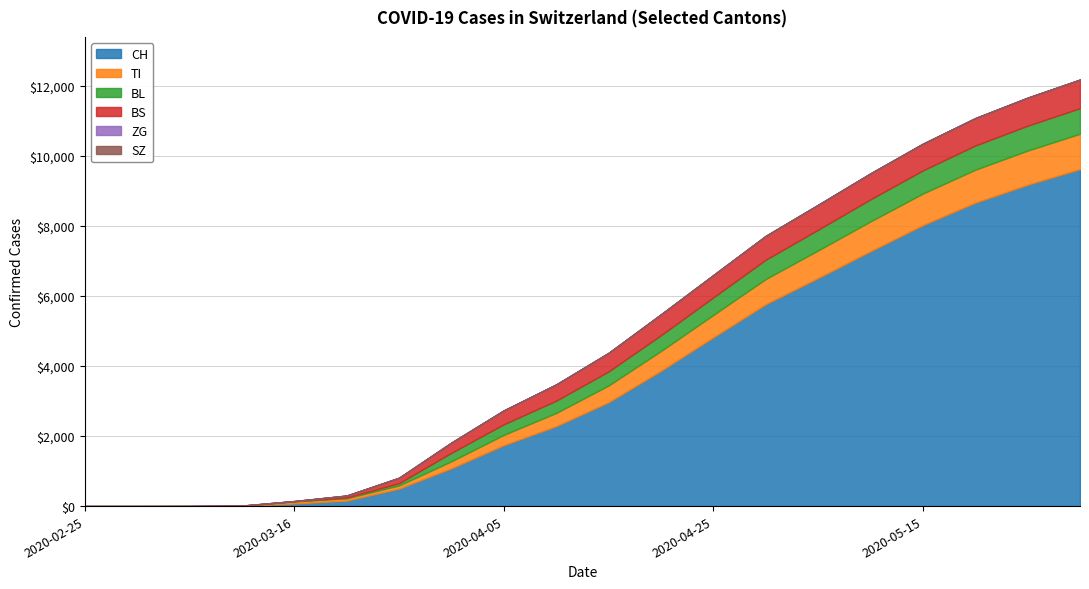

What is the greatest value displayed?

9624